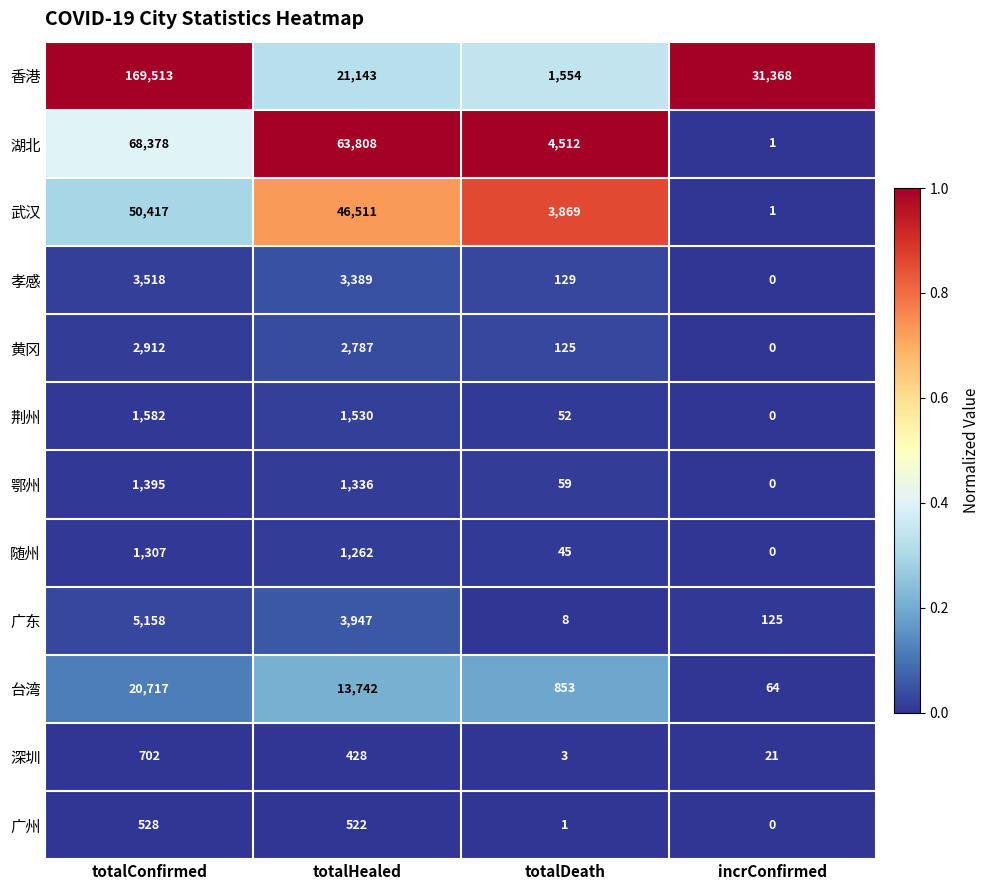

Is the value of 台湾 at totalConfirmed greater than the value of 武汉 at totalDeath?

Yes